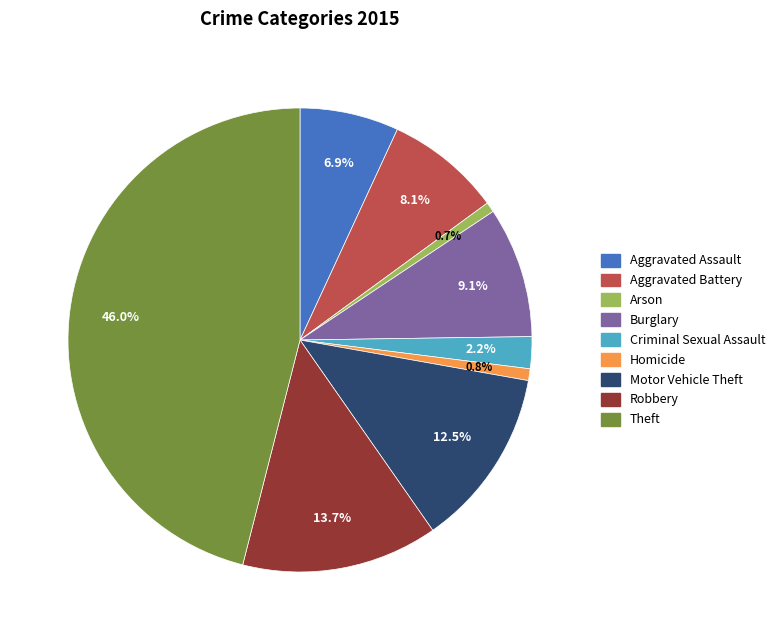

To the nearest percent, what portion does Theft represent?

46%